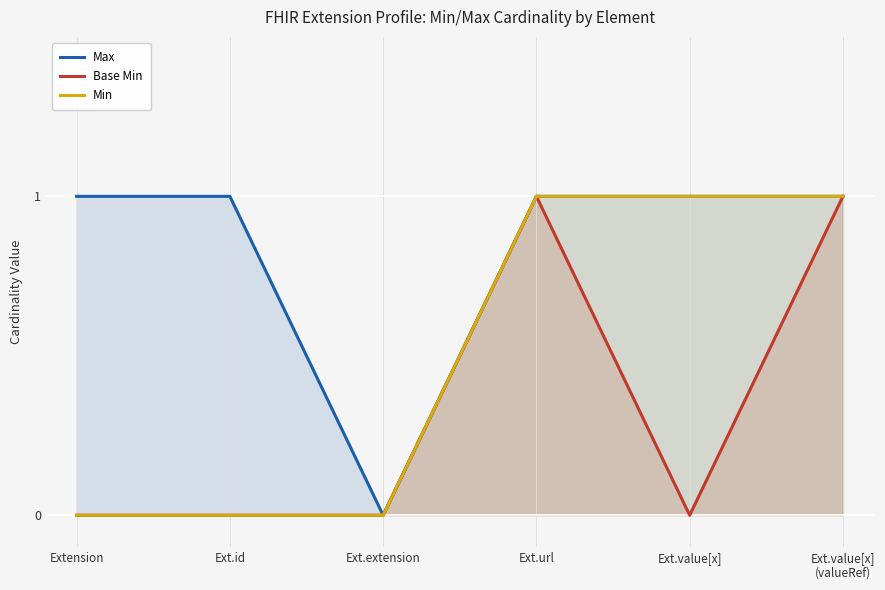

What is the difference between the Max values at Ext.extension and Extension?

1